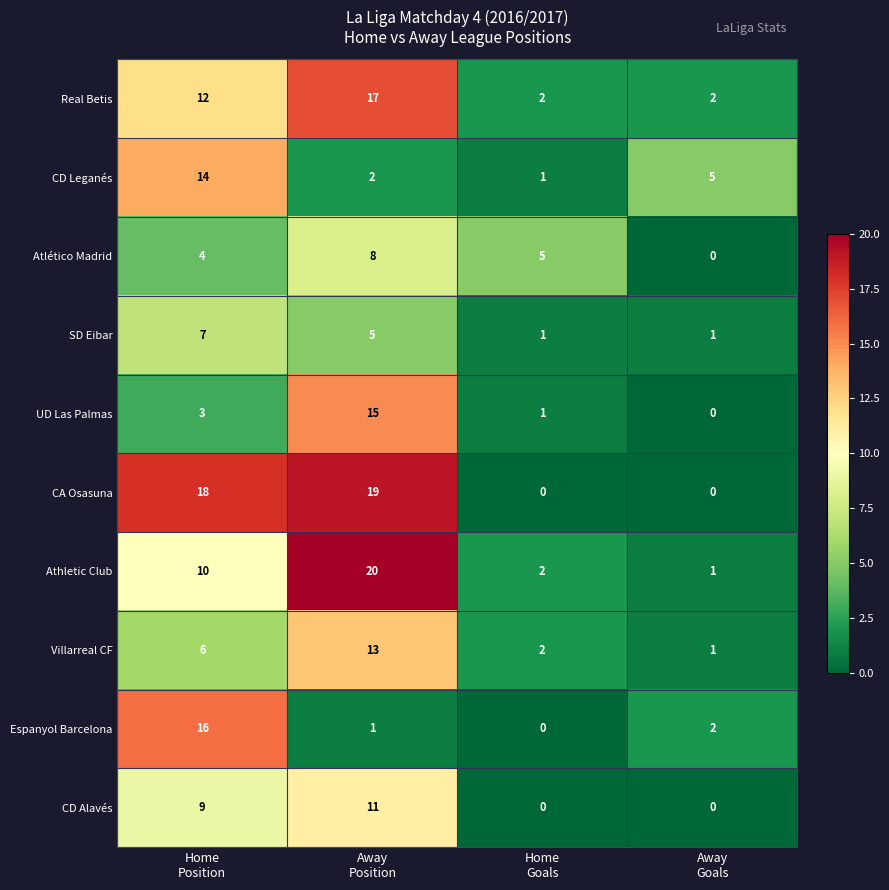

What is the sum of all Real Betis values?

33